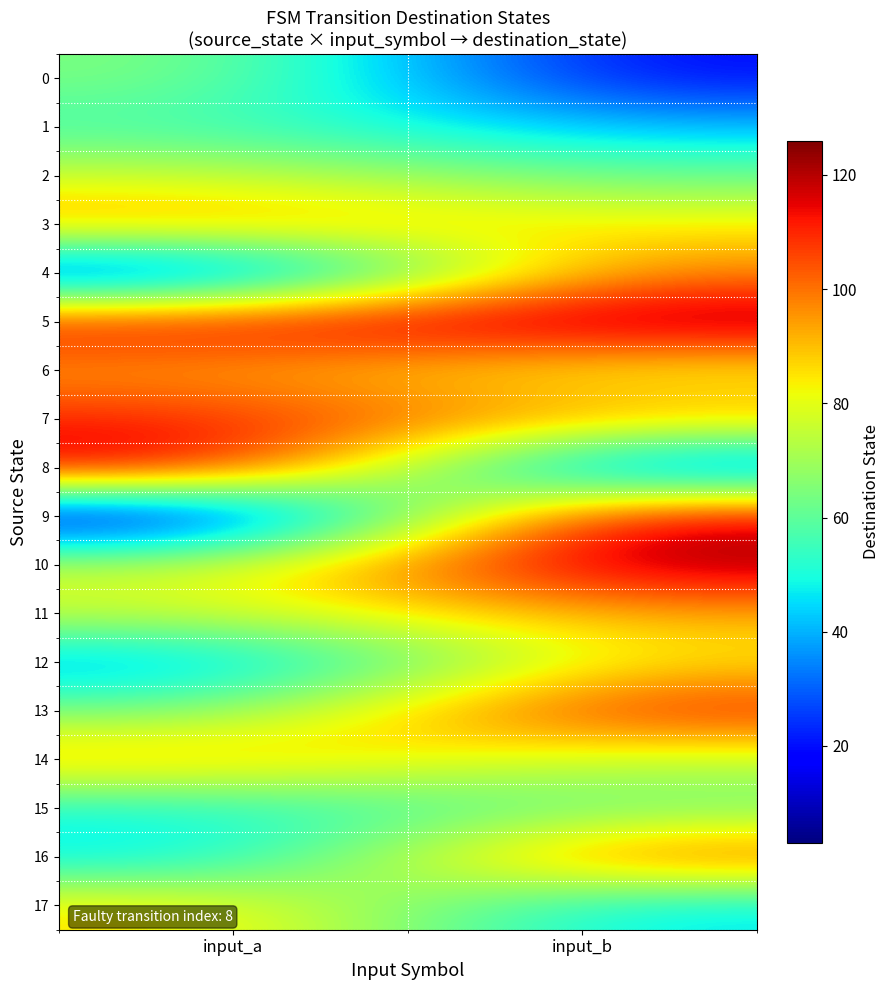

Which label corresponds to the smallest value in the chart?

input_a